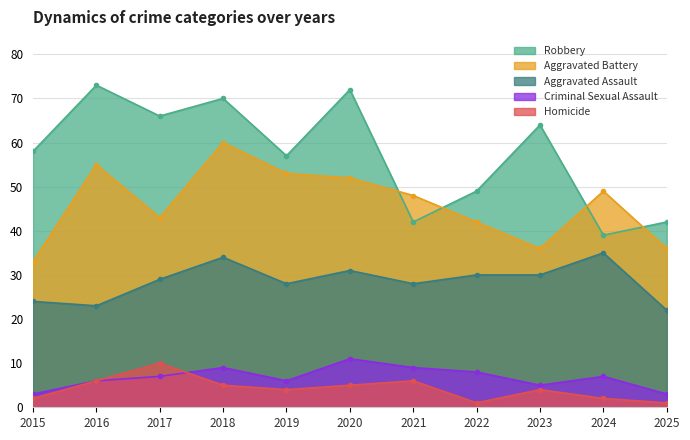

Between 2018 and 2021, which series saw the biggest shift?

Robbery